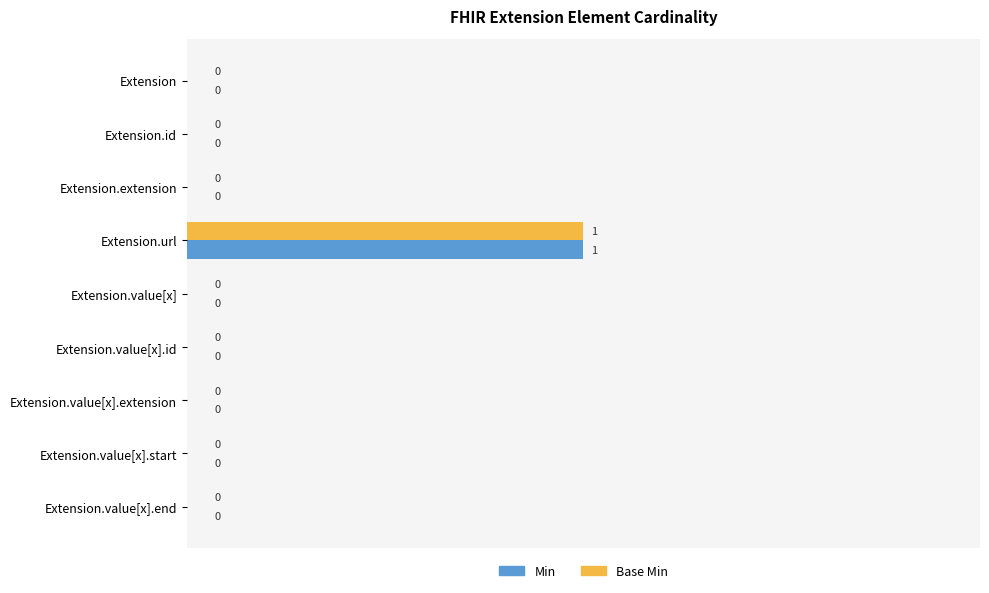

The value of Min at Extension is 1. True or false?

False